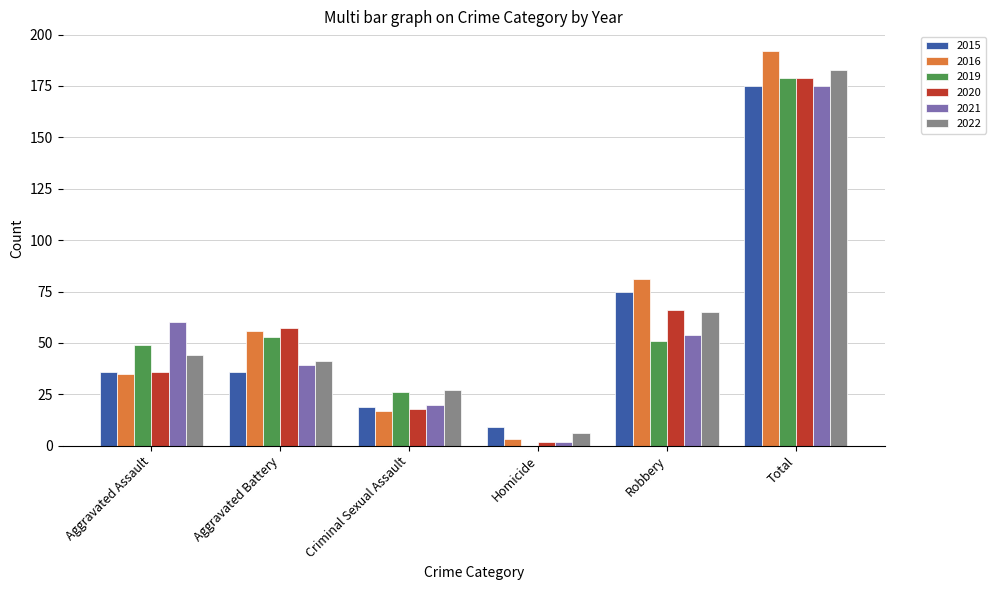

What is the sum of all 2015 values?

350